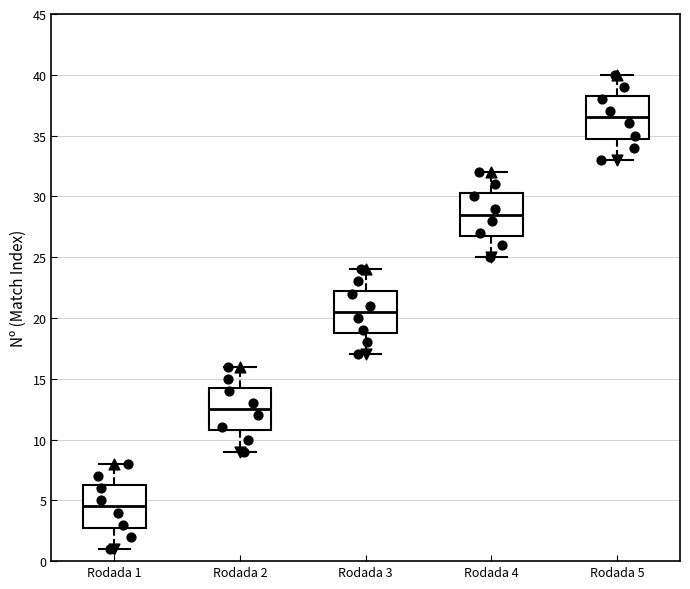

Which box has the highest median line?

Rodada 5